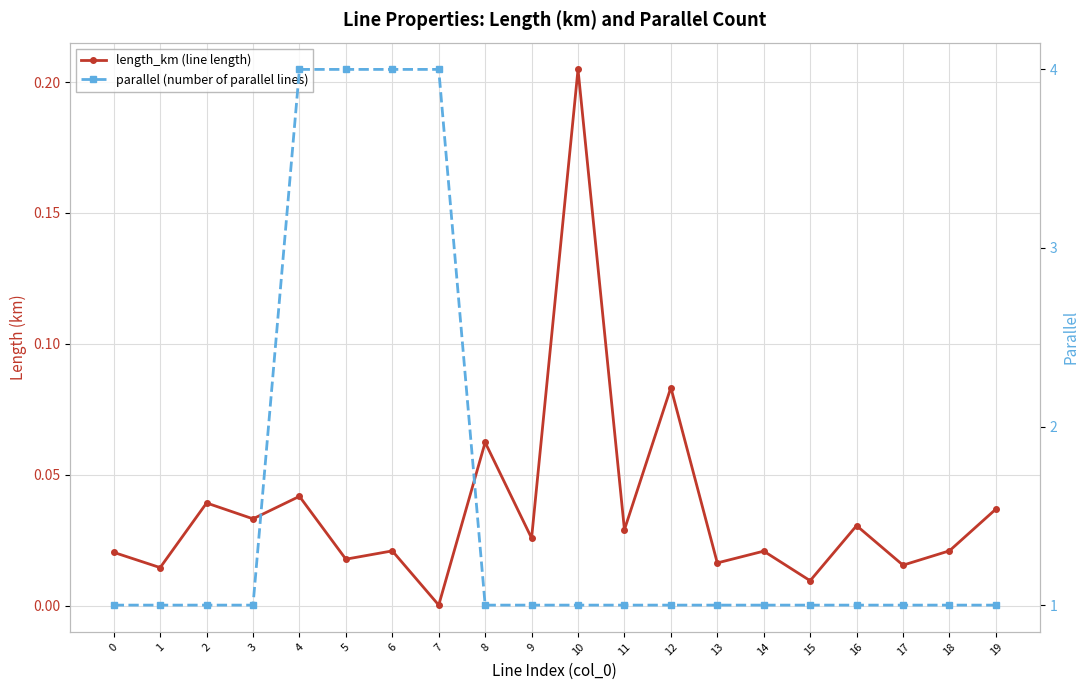

Which series has the largest total across all categories?

parallel (number of parallel lines)